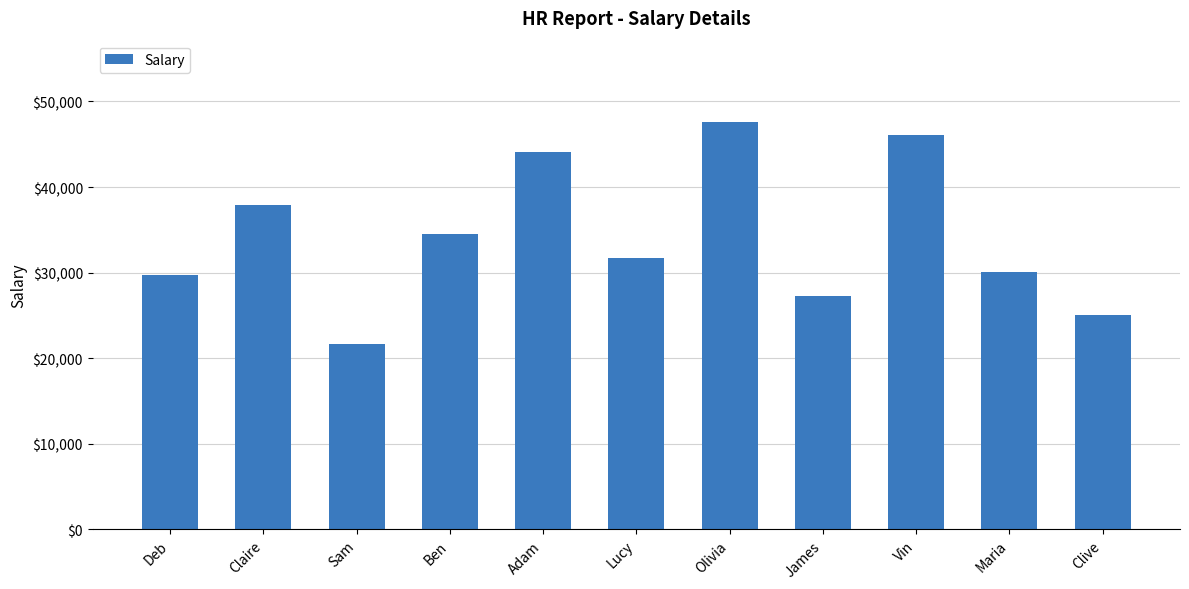

True or false: the data shows 31727 at Lucy.

True